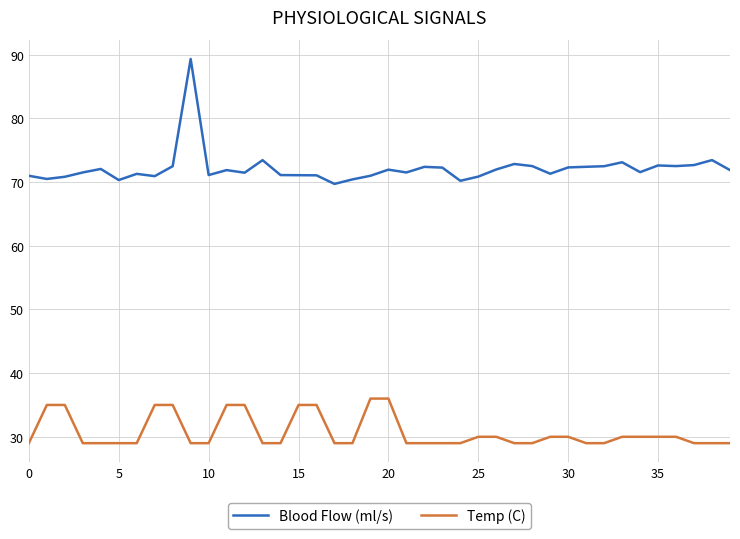

Which series has the largest range (max minus min)?

Blood Flow (ml/s)